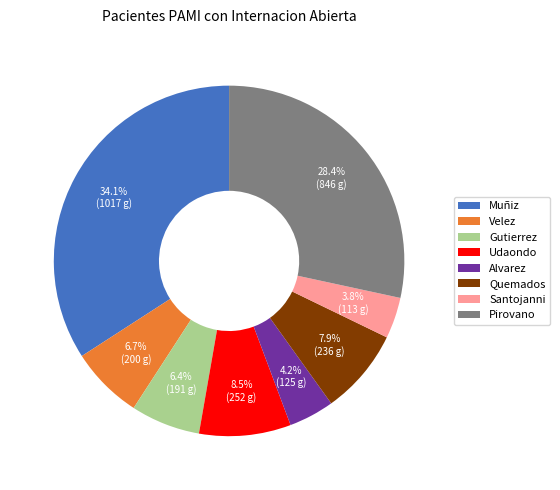

What is the ratio of the value at Quemados to the value at Velez?

1.2